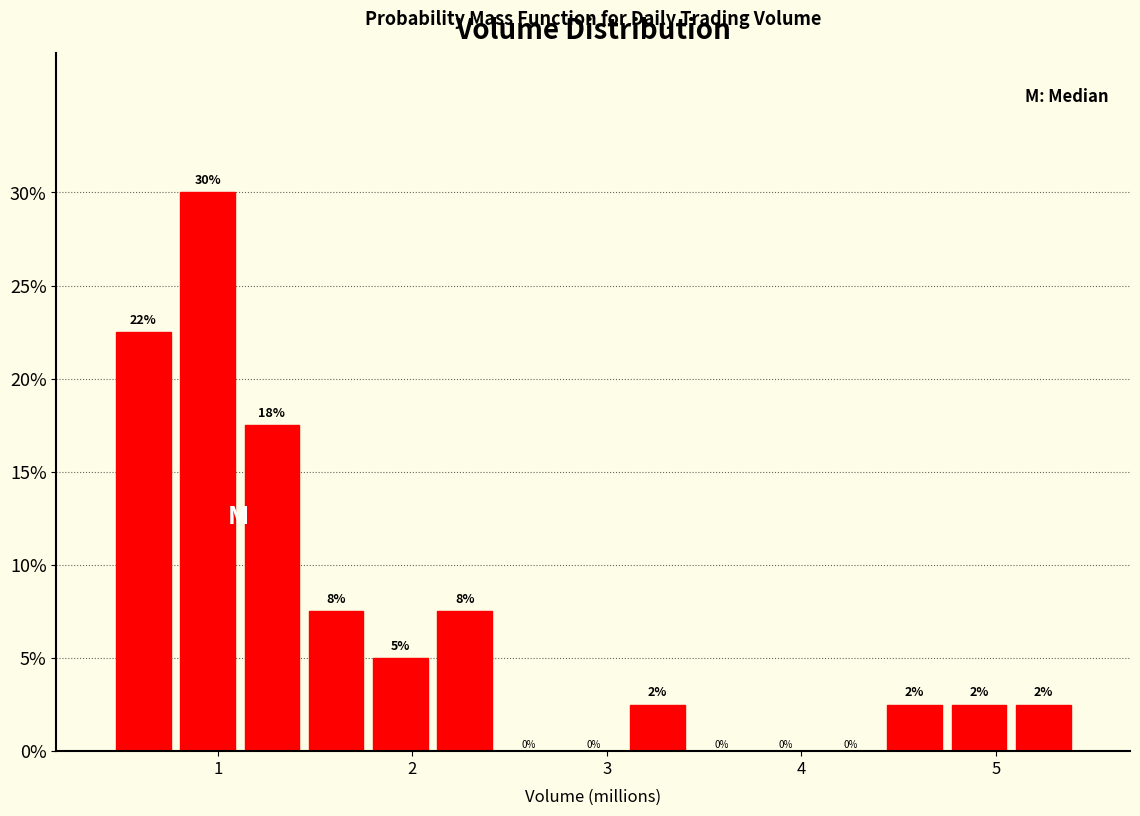

Around what value on the x-axis is the tallest bar? Give the approximate position of its centre, as read against the axis.

0.9